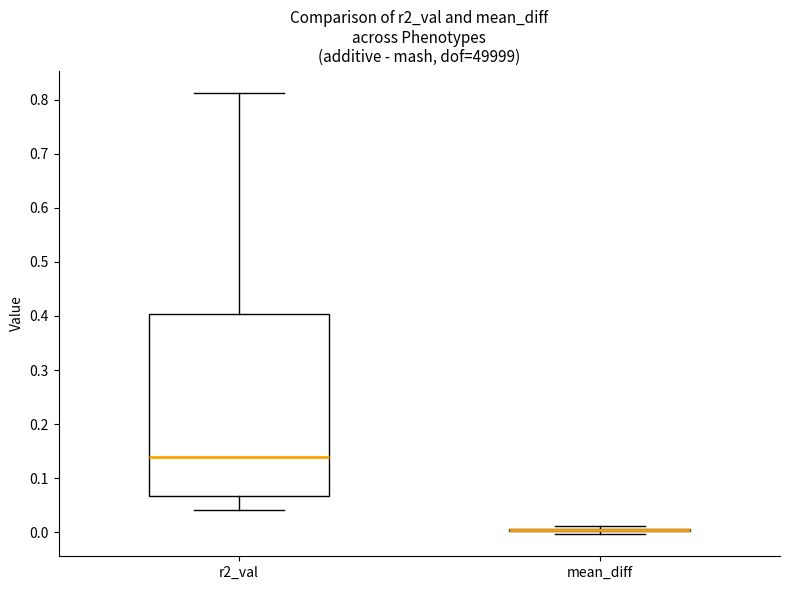

Reading left to right, transcribe this box plot: for each box, give where its median line is, the range the box spans, and where its two whiskers end, as read against the y-axis. The values are not printed on the chart, so give them approximately, as read against the axis.

r2_val: median 0.14, box 0.07 to 0.40, whiskers 0.04 to 0.81
mean_diff: box collapsed to a line at 0.01, whiskers 0.00 to 0.01